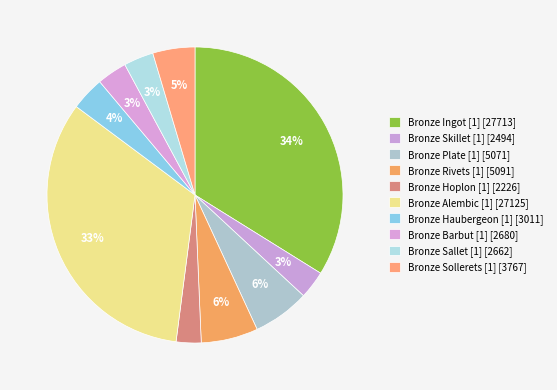

Count the number of slices in the pie.

10